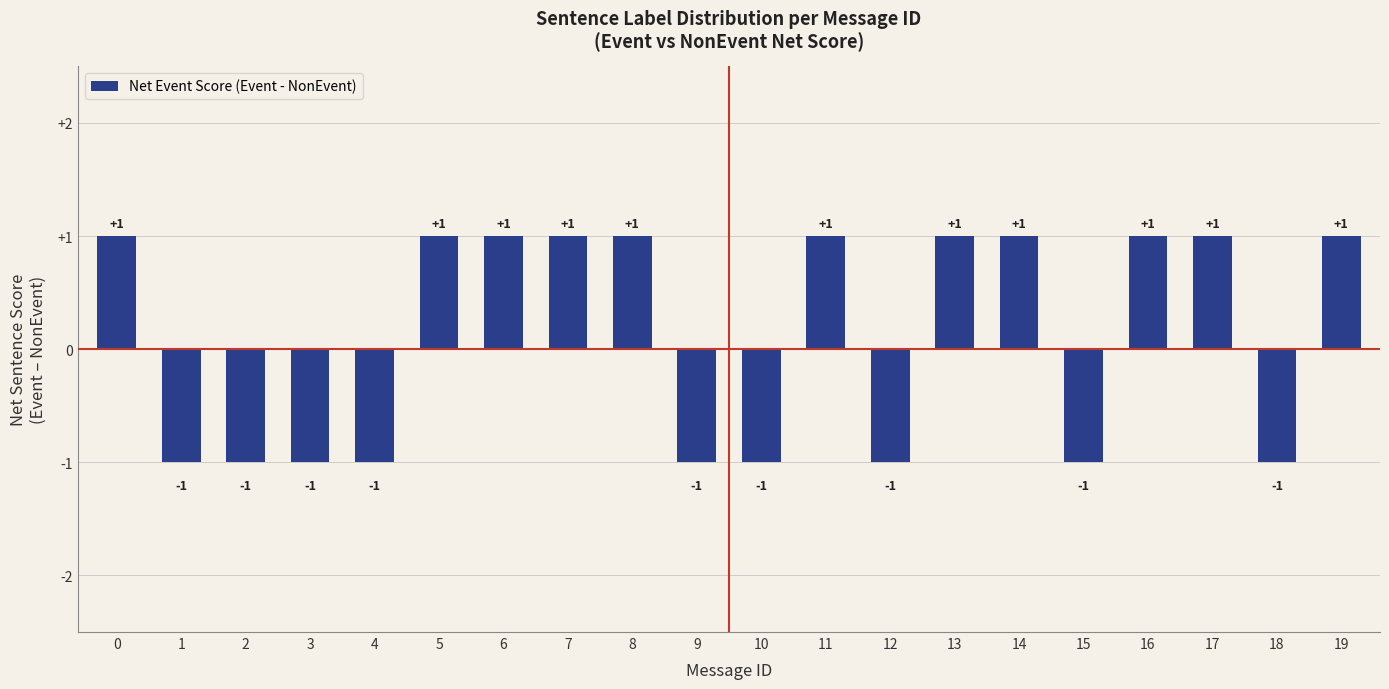

Reading left to right, what are all the values shown in this chart?

0=1	1=-1	2=-1	3=-1	4=-1	5=1	6=1	7=1	8=1	9=-1	10=-1	11=1	12=-1	13=1	14=1	15=-1	16=1	17=1	18=-1	19=1